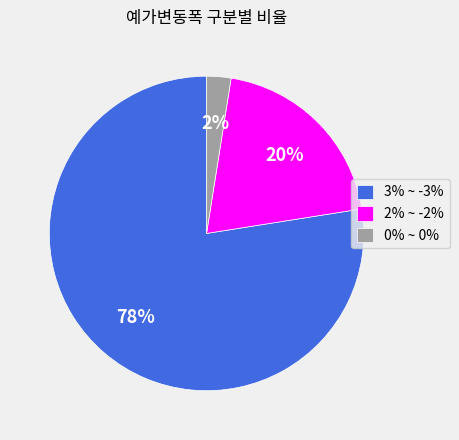

Which category has the smallest portion of the pie?

0% ~ 0%